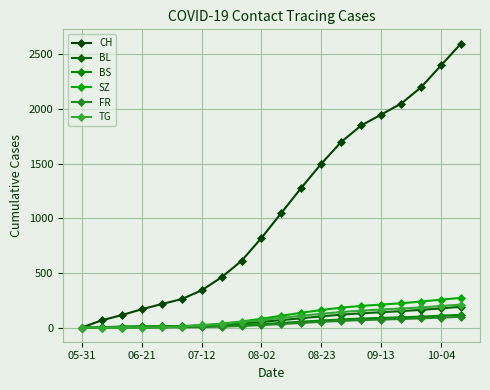

How many lines are shown in the chart?

6